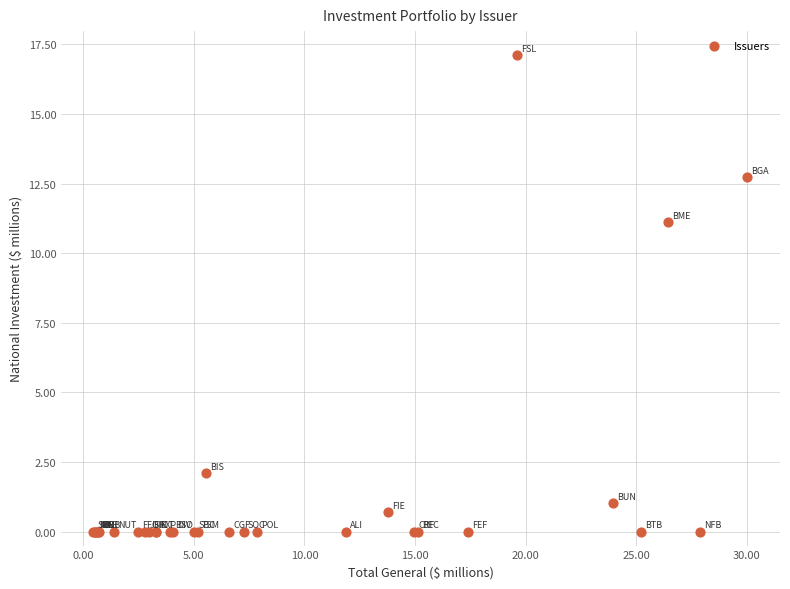

What Y value in the scatter plot is closest to 8?

11.1